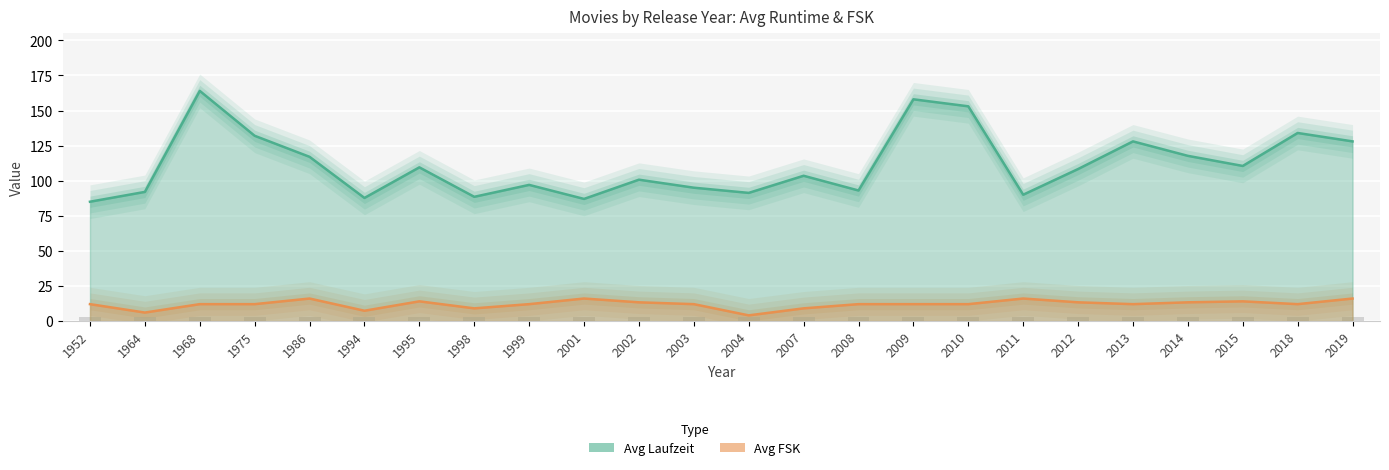

At how many categories does at least one series exceed 69?

24